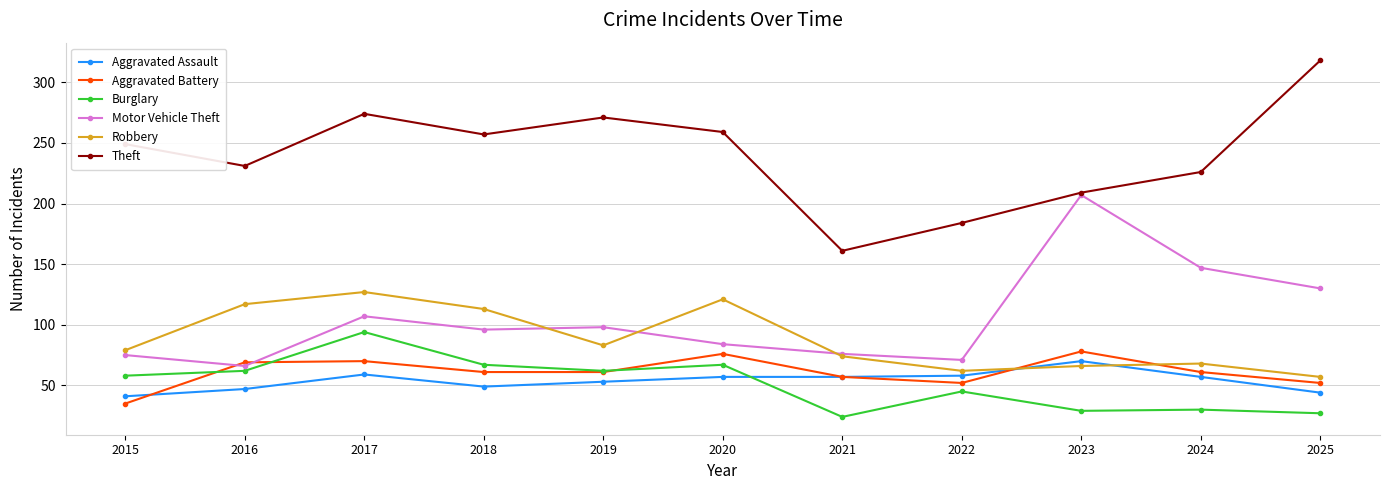

What is the spread (max minus min) of values at 2017?

215